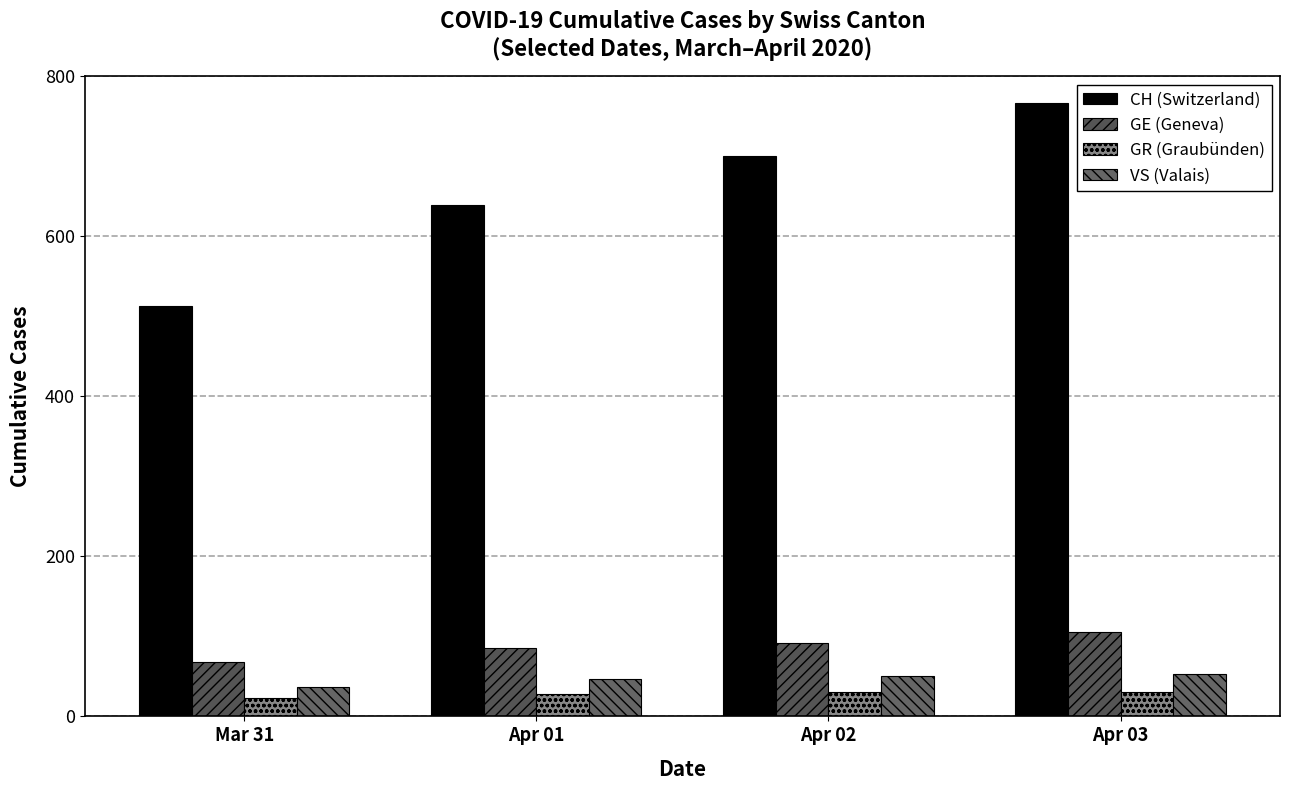

What are all the series names shown in the legend?

CH (Switzerland), GE (Geneva), GR (Graubünden), VS (Valais)